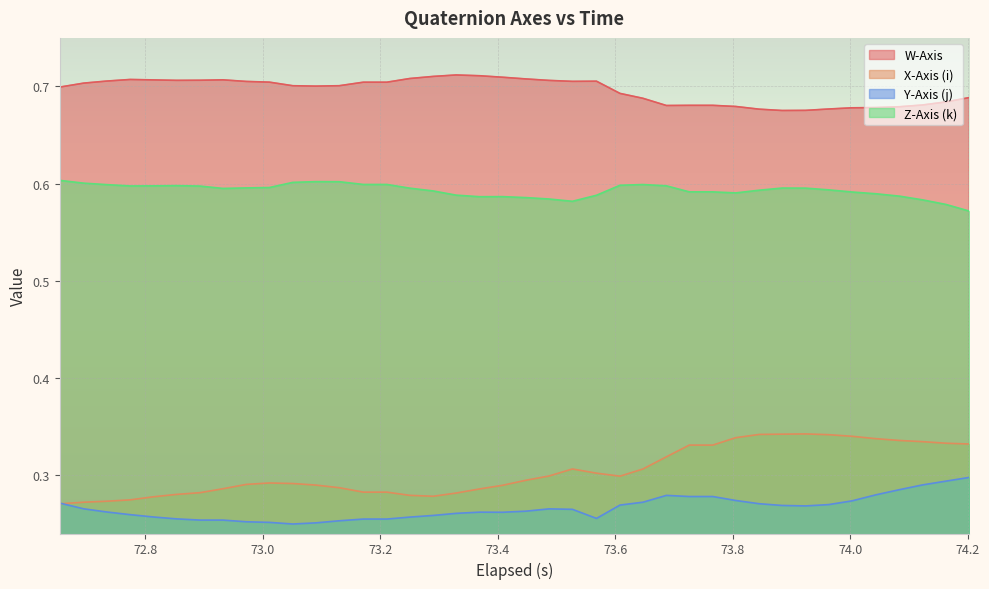

How many lines are shown in the chart?

4